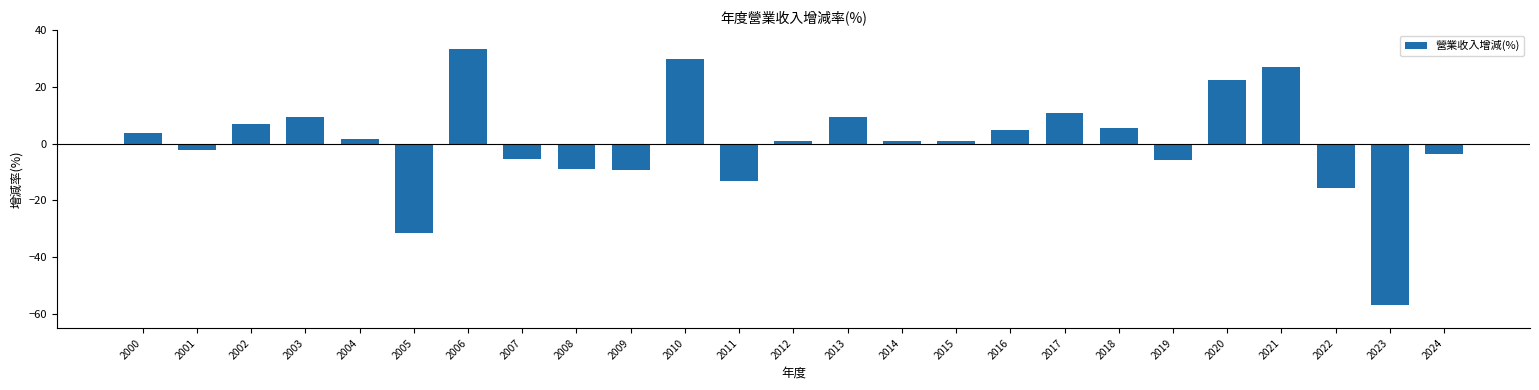

Which category has the highest value across all series?

2006